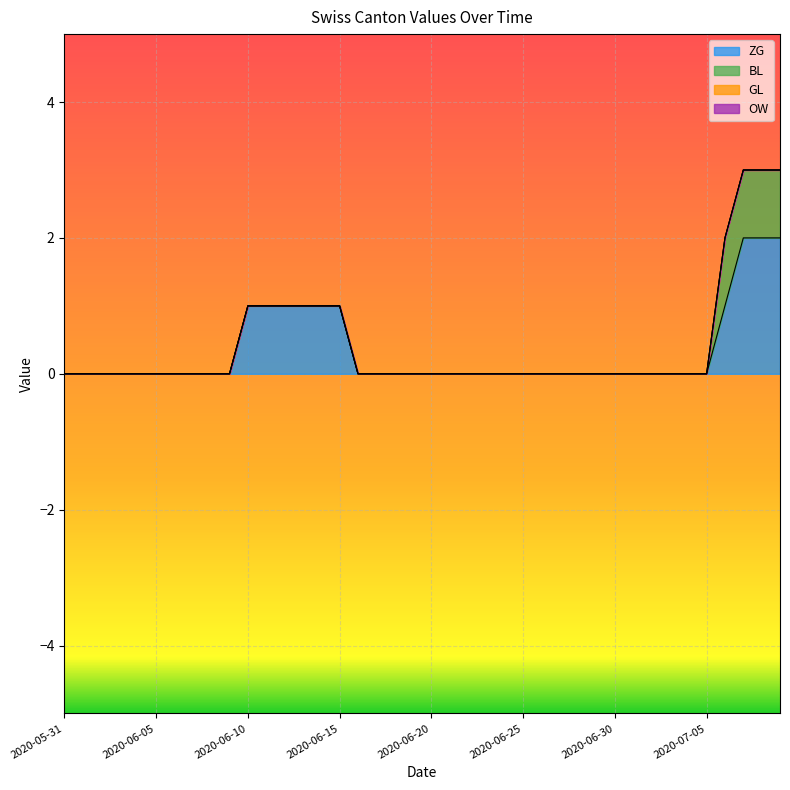

True or false: BL and GL cross at least once.

False